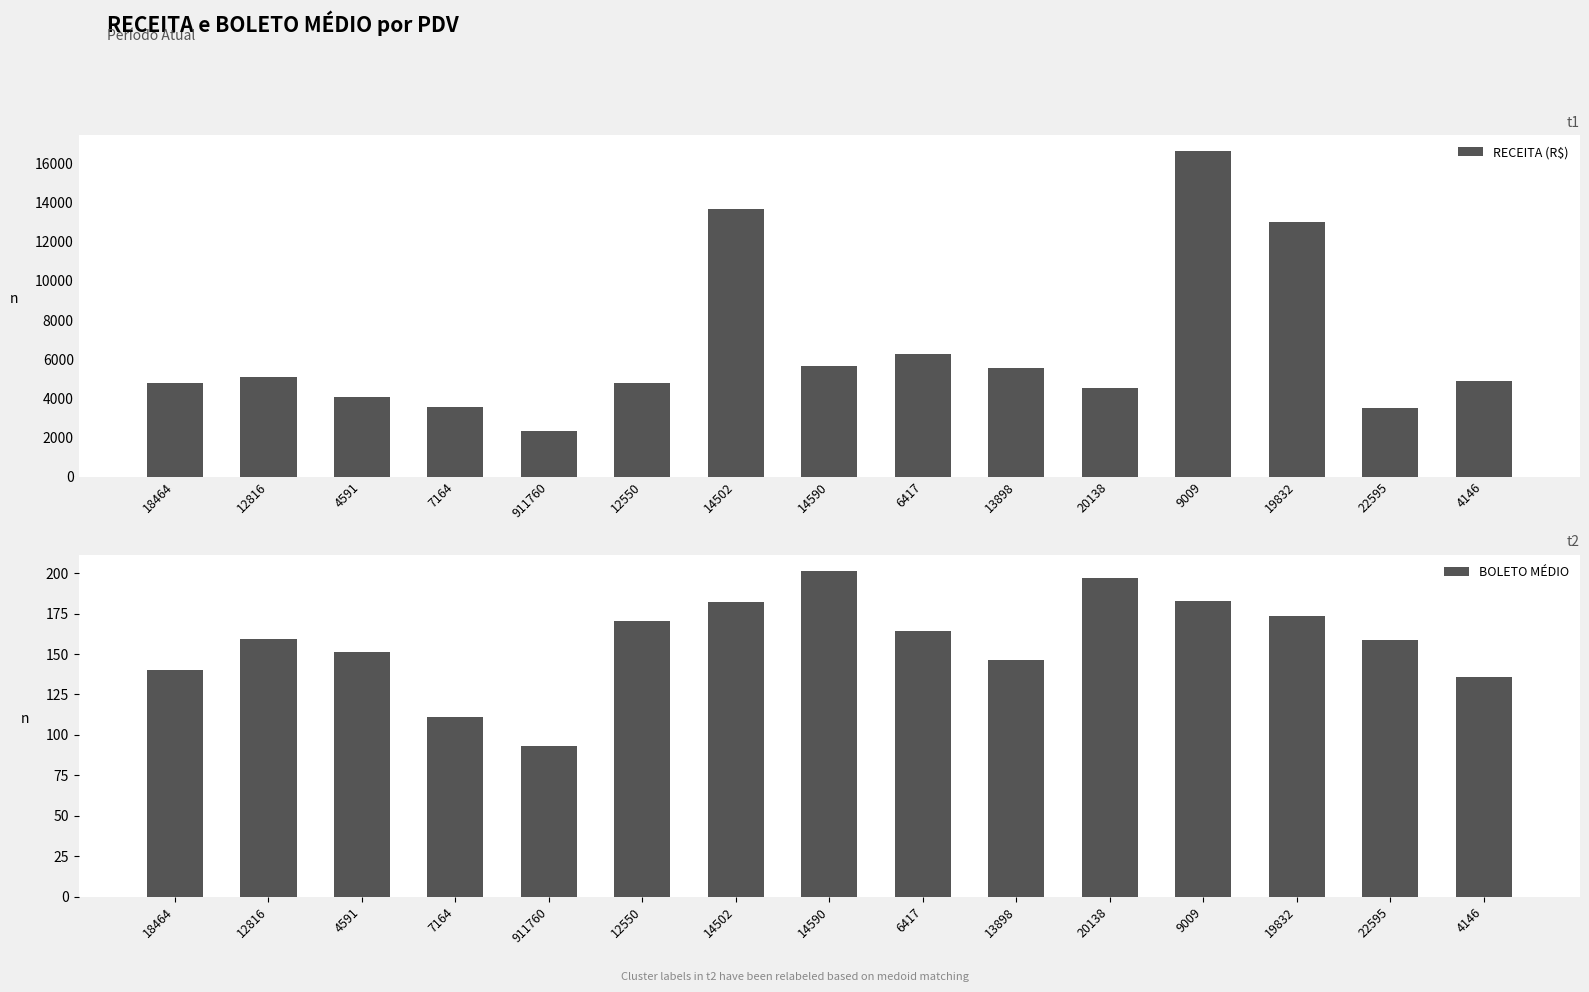

At which label is RECEITA (R$) closest to 9478?

6417